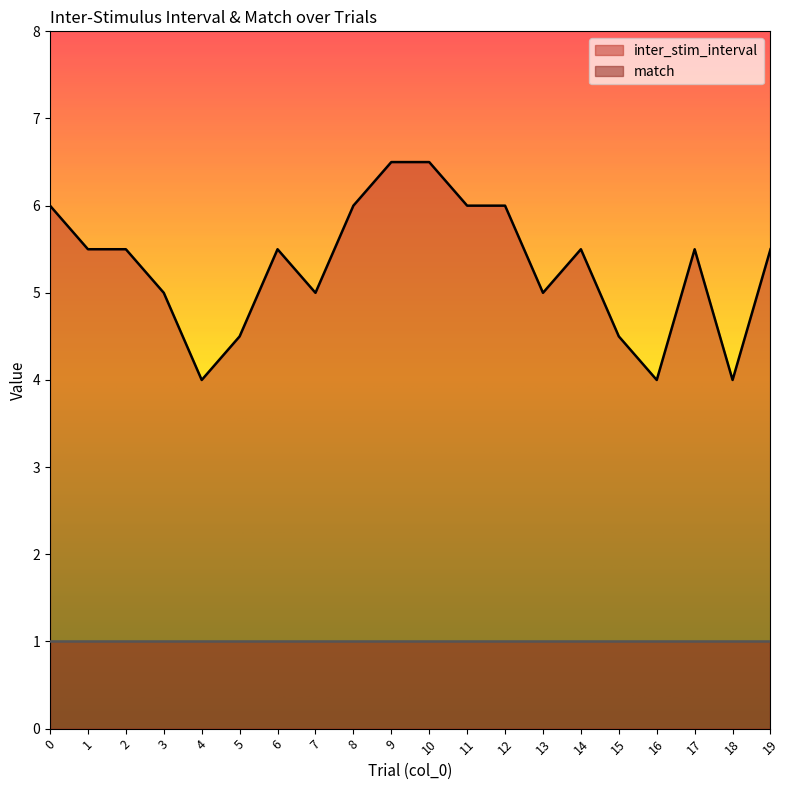

What is the difference between the maximum and minimum values?

2.5